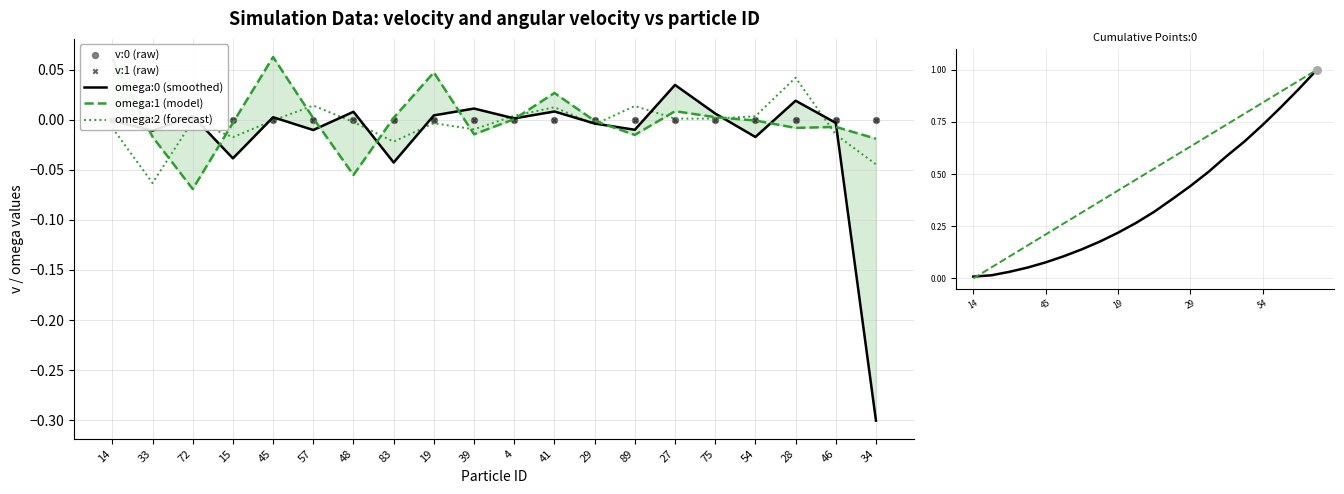

Which series has the largest total across all categories?

Points:0